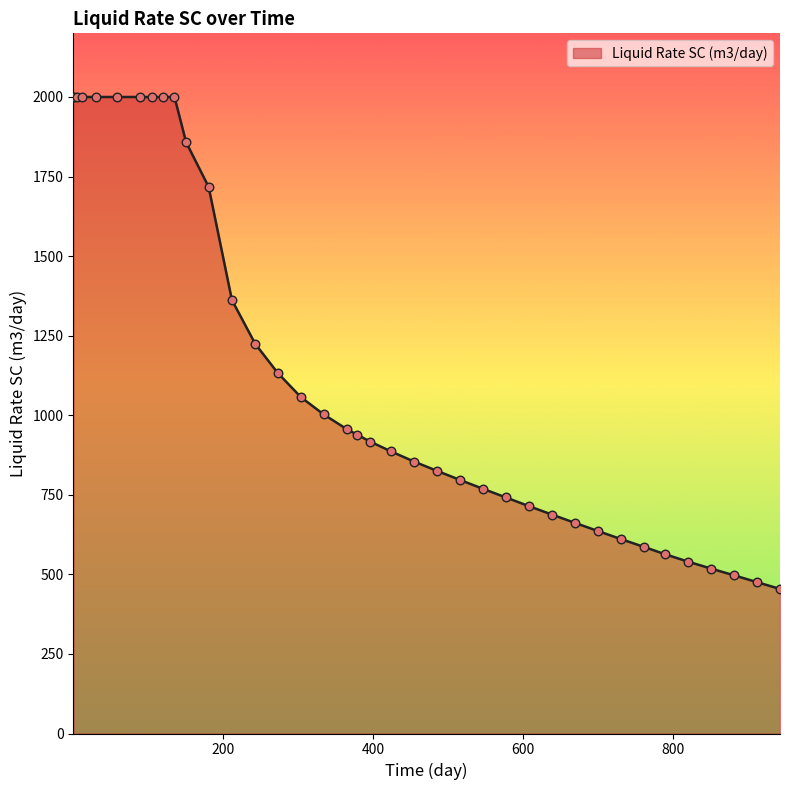

What is the minimum value shown in the chart?

454.2